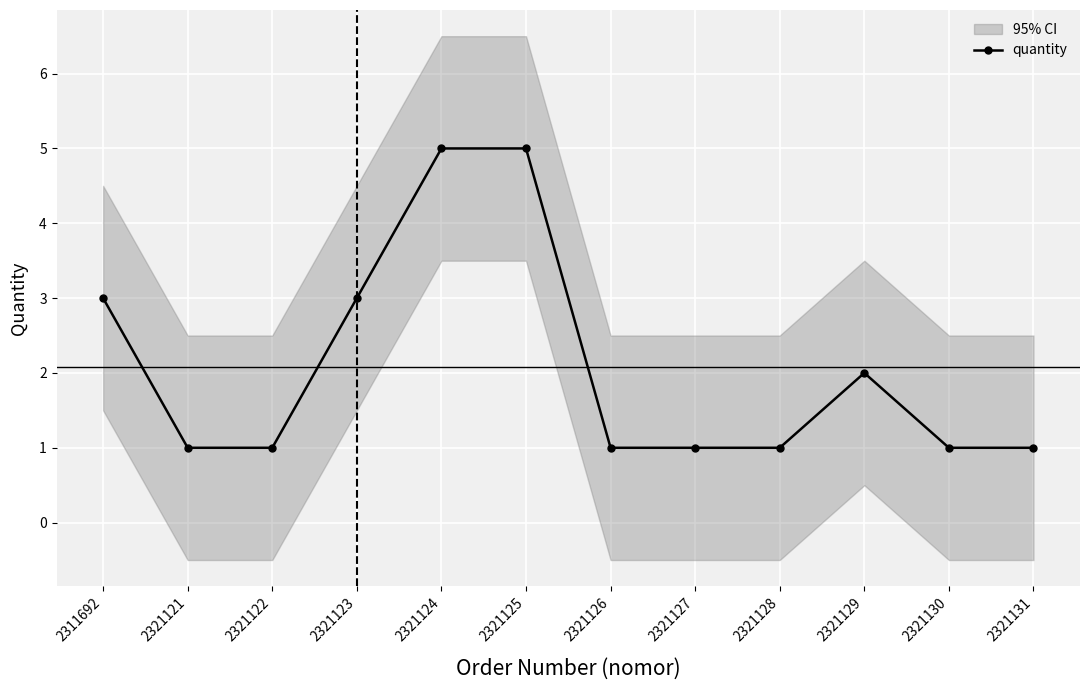

What is the difference between the values at 2321128 and 2311692?

2